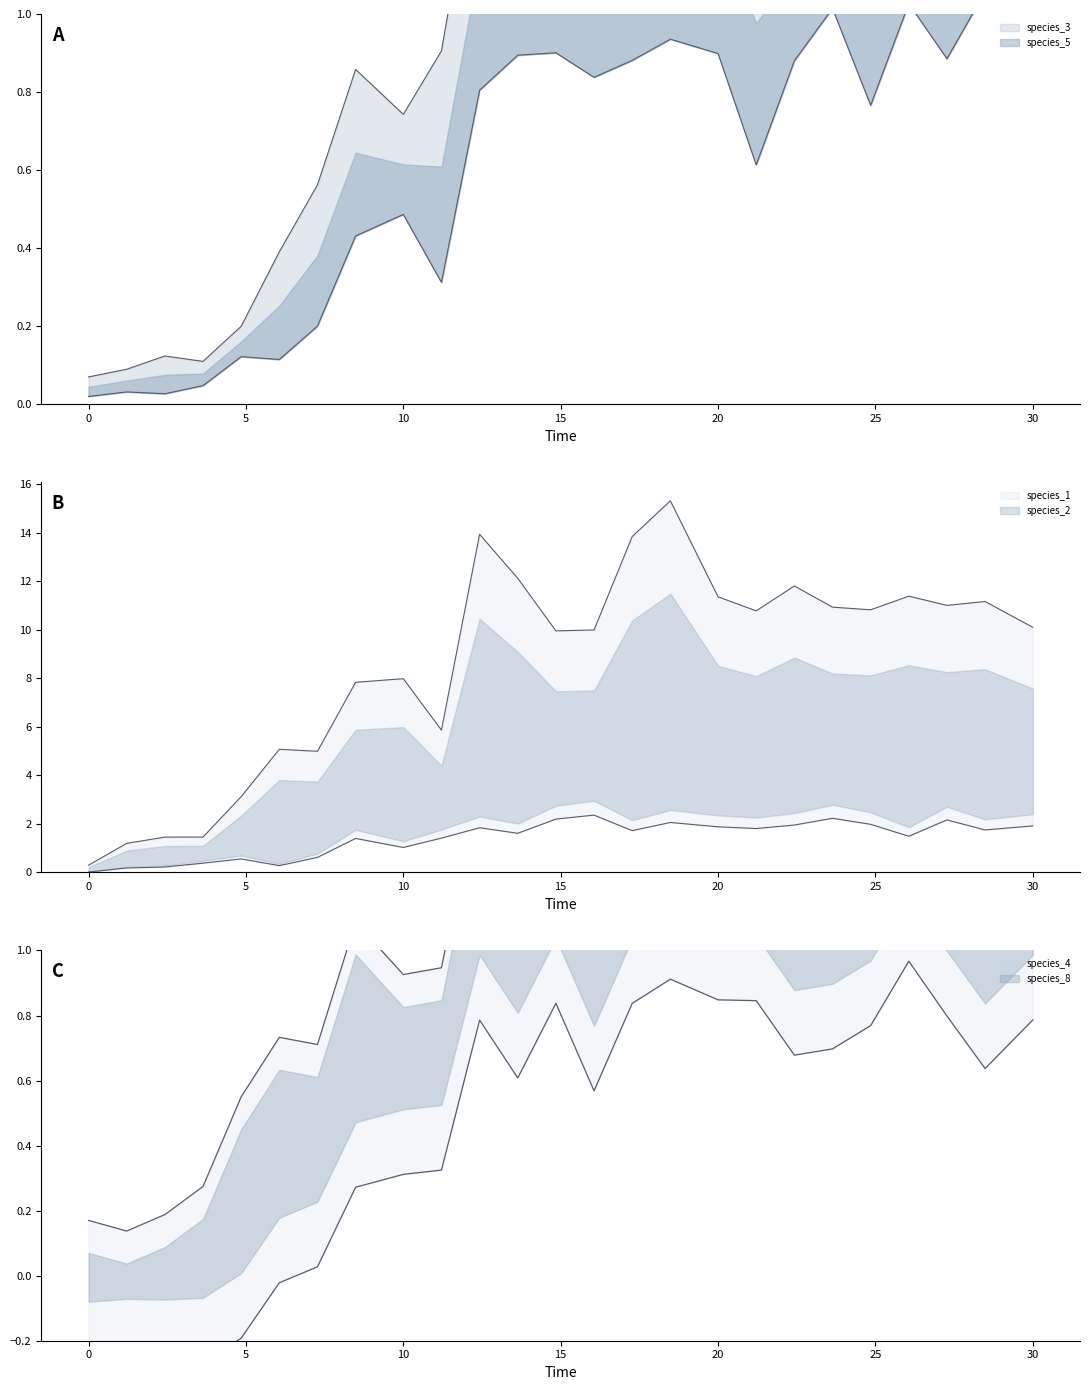

How many distinct data groups are displayed?

6